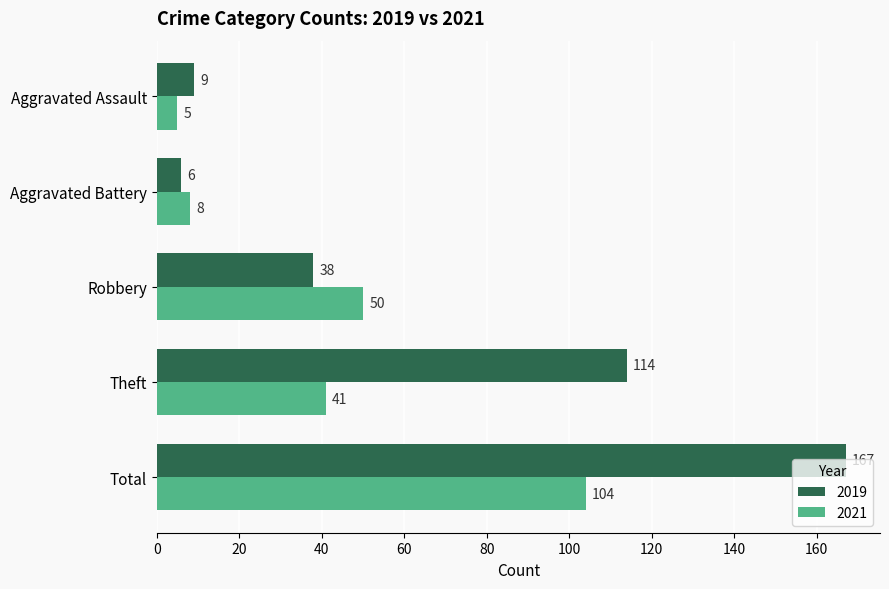

At how many categories does at least one series exceed 166?

1